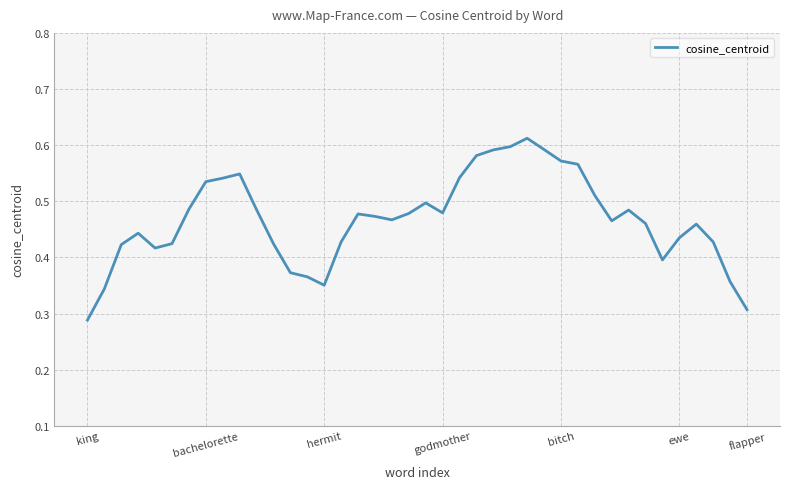

Which label corresponds to the smallest value in the chart?

king